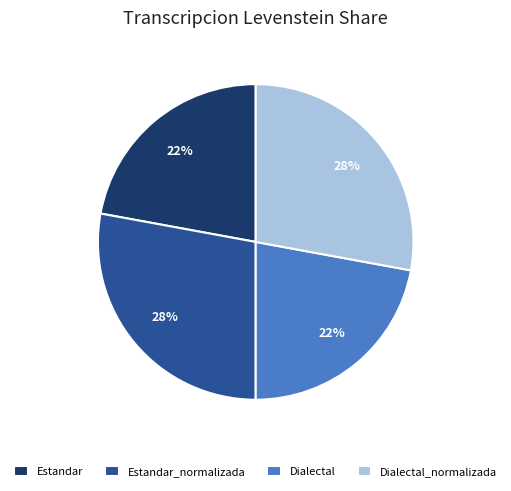

Does Estandar represent more than half of the total?

No